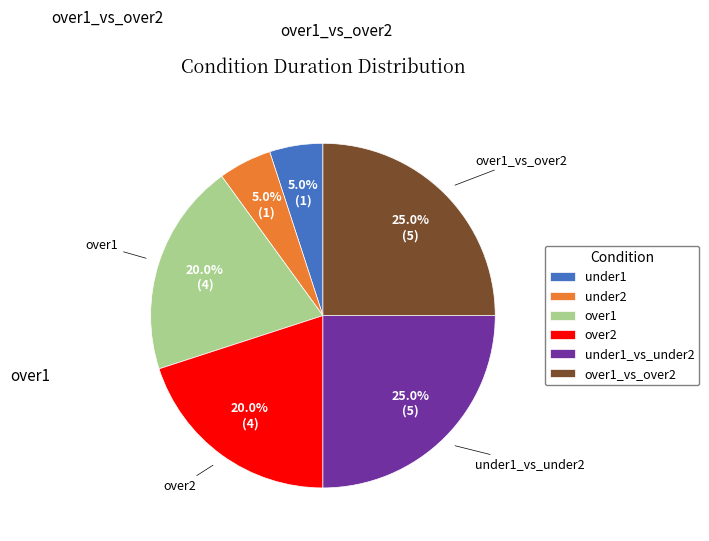

What percentage is the over1_vs_over2 slice, to the nearest percent?

25%